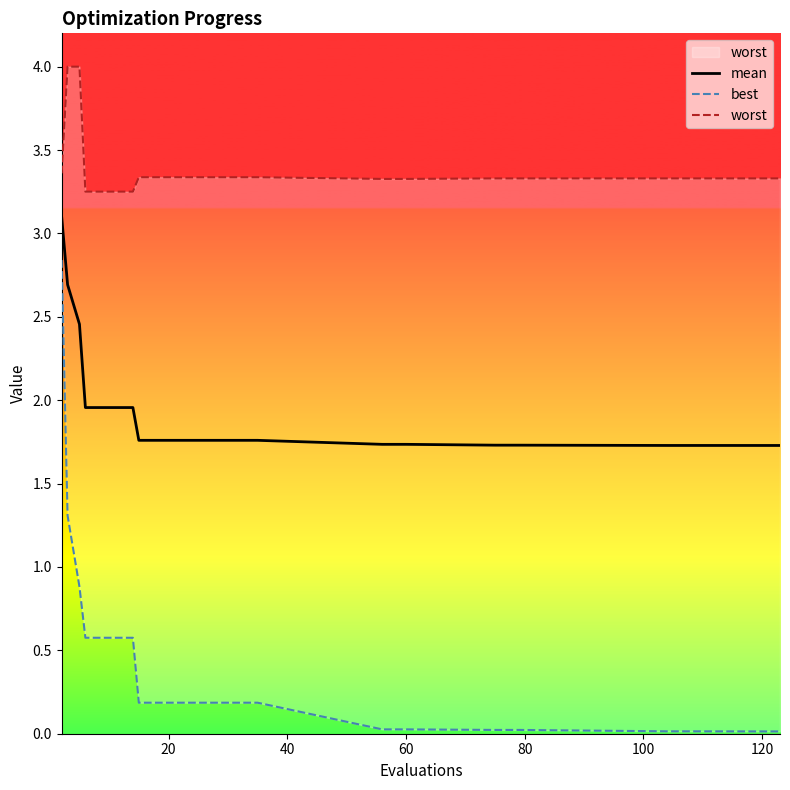

Reading right to left, what are all the values shown in this chart?

mean: 1.7	1.7	1.7	1.7	1.7	1.7	1.7	1.7	1.8	1.8	1.8	1.8	1.8	1.8	2.0	2.0	2.0	2.5	2.7	3.1
best: 0.0	0.0	0.0	0.0	0.0	0.0	0.0	0.0	0.2	0.2	0.2	0.2	0.2	0.2	0.6	0.6	0.6	0.9	1.3	2.8
worst: 3.3	3.3	3.3	3.3	3.3	3.3	3.3	3.3	3.3	3.3	3.3	3.3	3.3	3.3	3.3	3.3	3.3	4.0	4.0	3.4